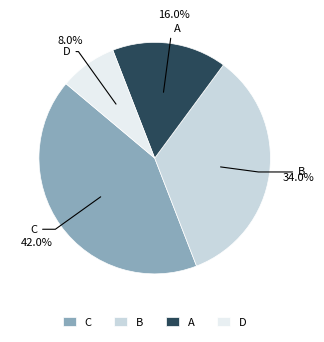

Between D and B, which is larger?

B